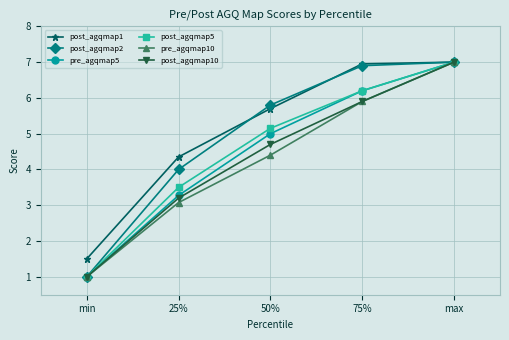

What value does the post_agqmap2 series have at max?

7.0